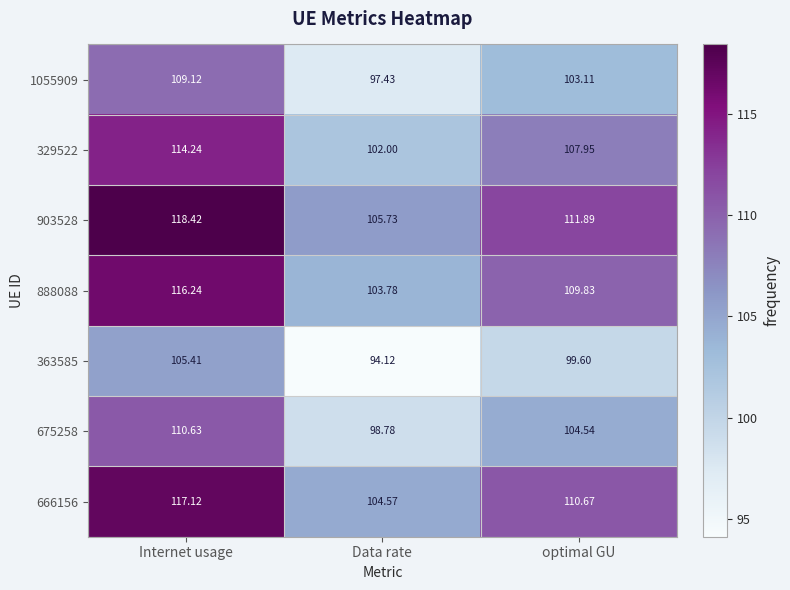

Which series has the largest total across all categories?

903528